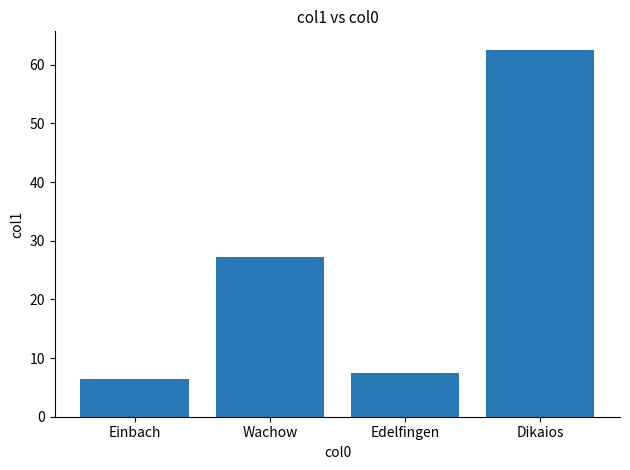

The value at Einbach is 3.5. True or false?

False